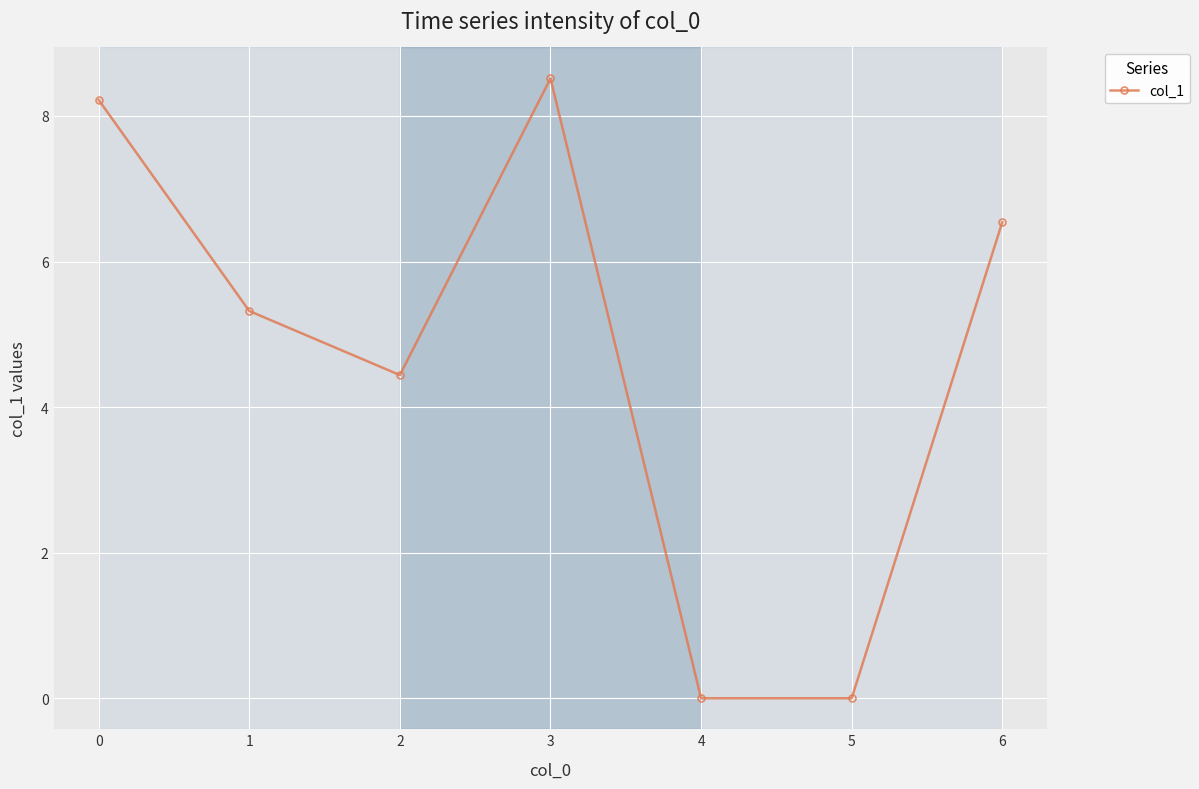

What is the sum of the values at 0 and 4?

8.2